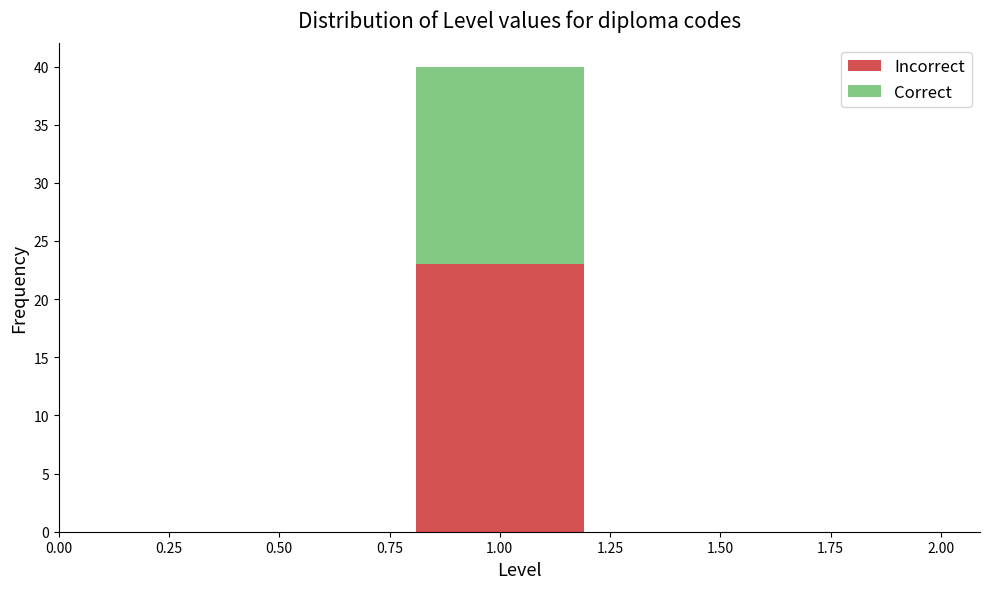

Reading left to right, list every stacked bar in this chart as the range it spans on the x-axis followed by its total height. The values are not printed on the chart, so give them approximately, as read against the axis.

0.0 to 0.4: 0
0.4 to 0.8: 0
0.8 to 1.2: 40
1.2 to 1.6: 0
1.6 to 2.0: 0